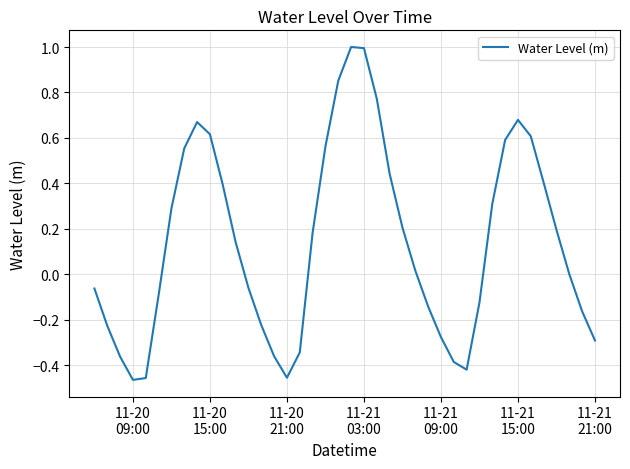

Does the chart have visible grid lines?

Yes